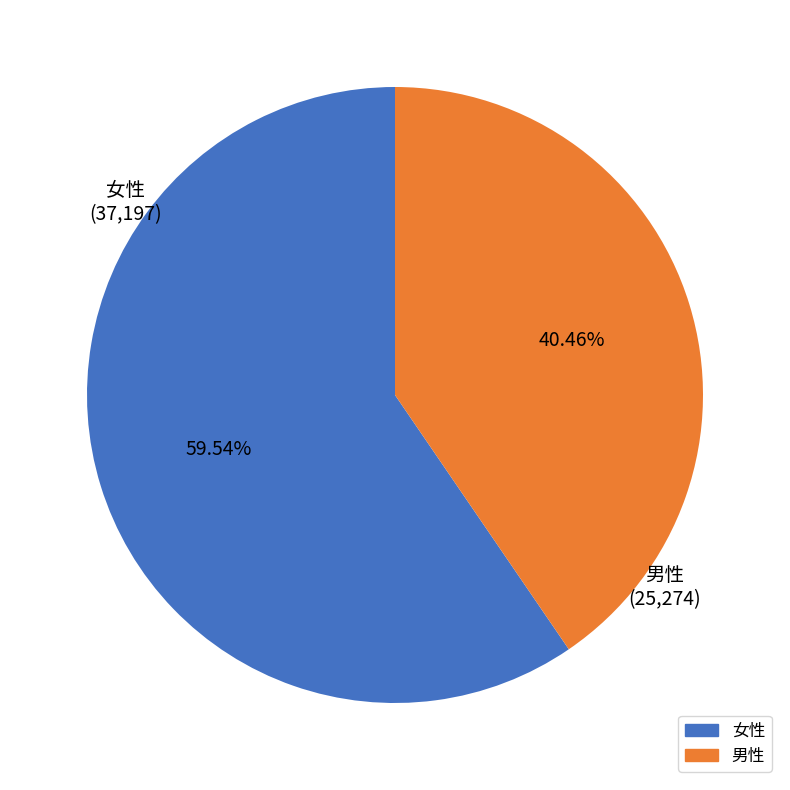

Rank the categories by value from highest to lowest.

女性, 男性